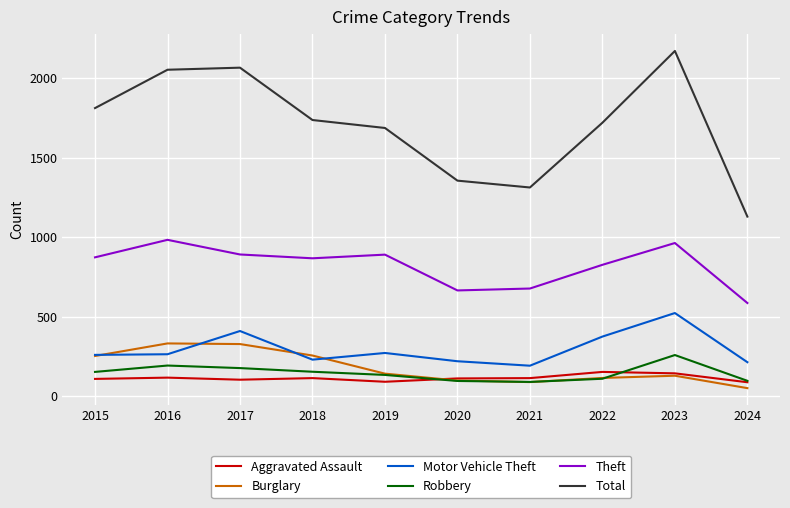

Which category has the lowest value across all series?

2024